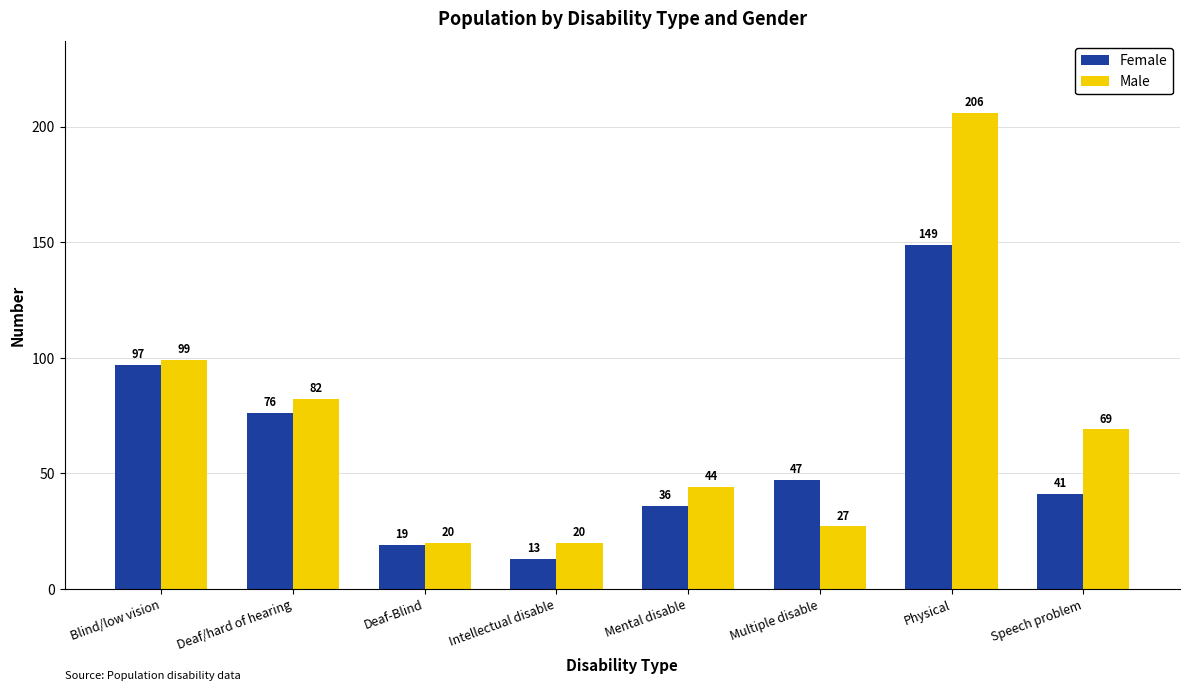

Read the Male value at Multiple disable, to the nearest 5.

25